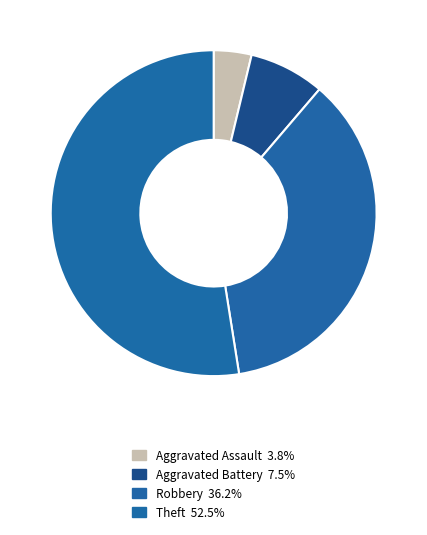

How many slices are in this pie chart?

4